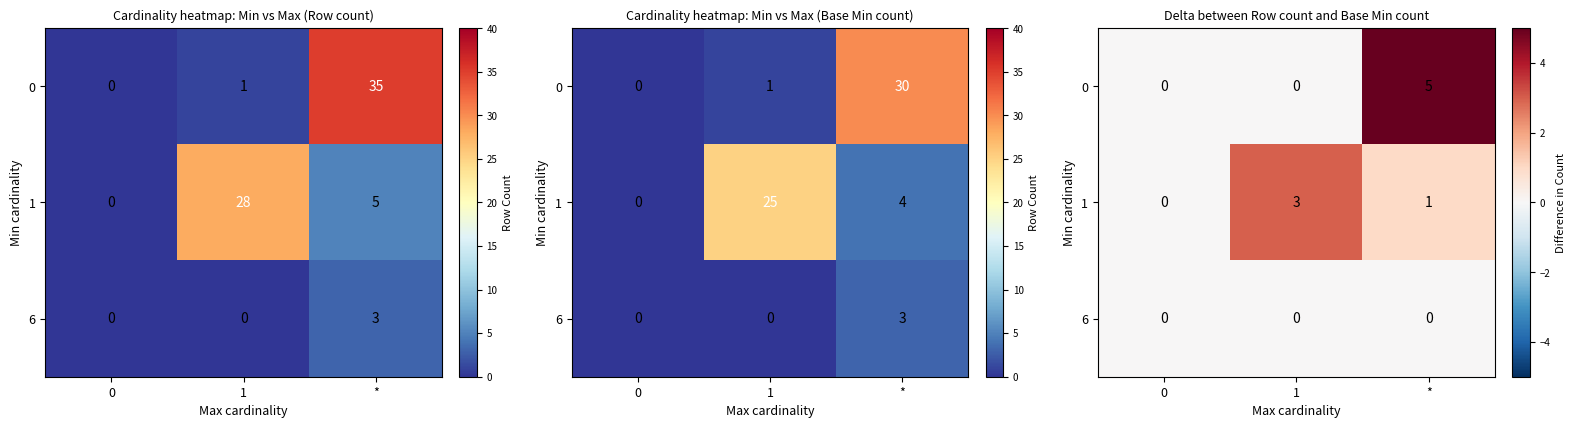

At which category is the sum across all series the highest?

*